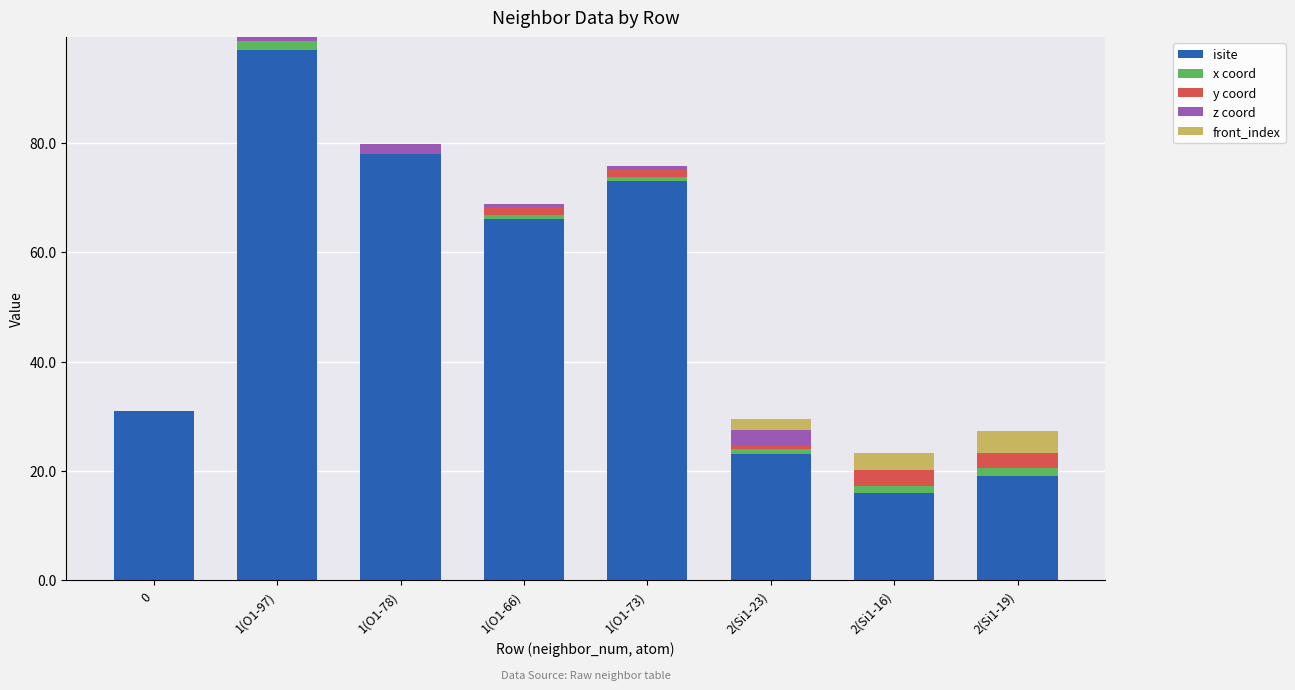

Count the number of categories in the chart.

8